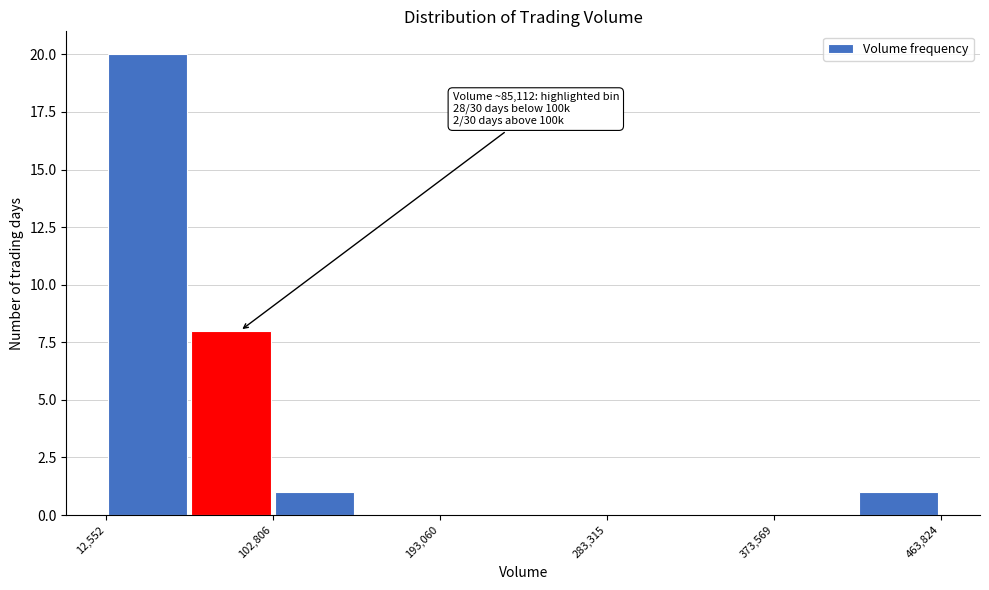

Over which range of the x-axis is the bar tallest?

10000 to 60000